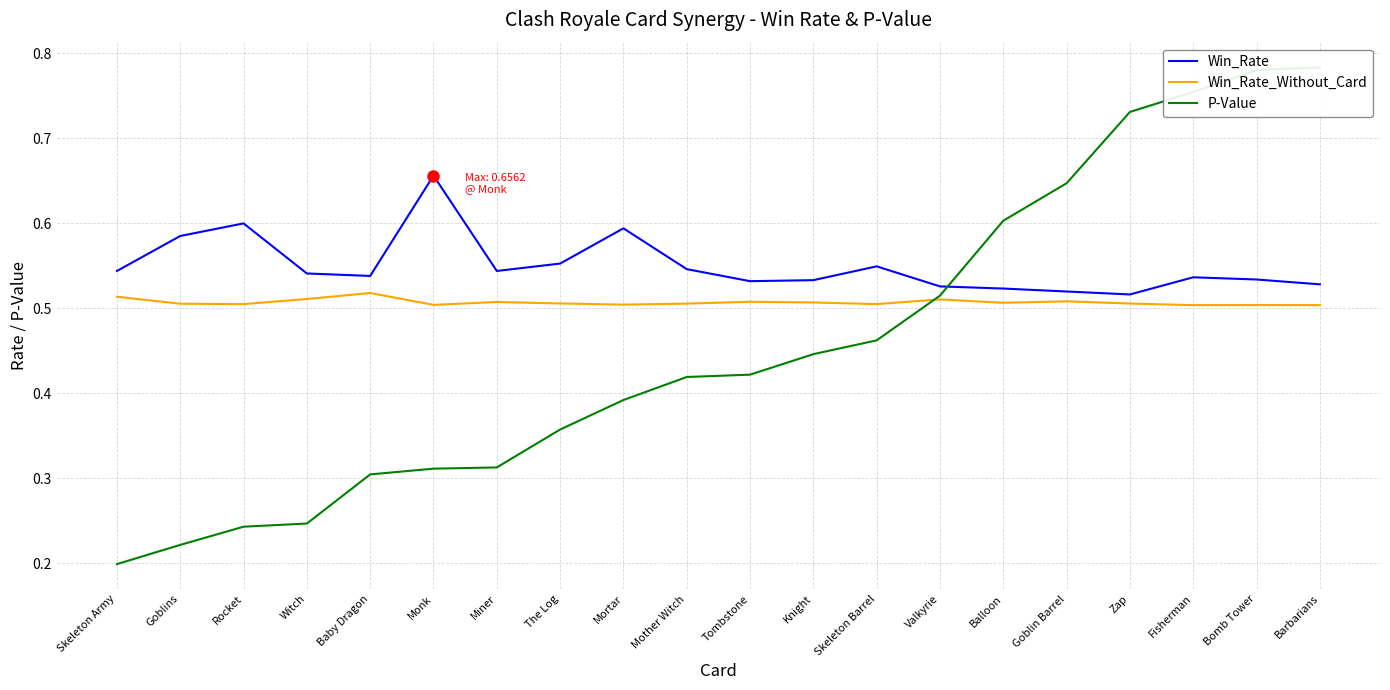

Which series changed the most between Skeleton Barrel and Goblin Barrel?

P-Value